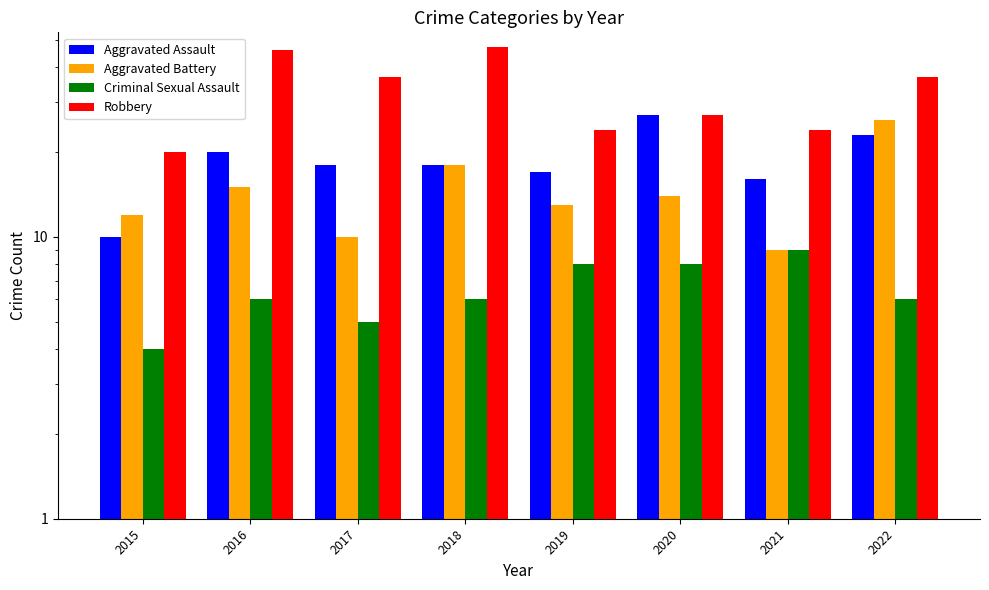

What is the value of the Aggravated Assault bar at the 3rd from the left?

18